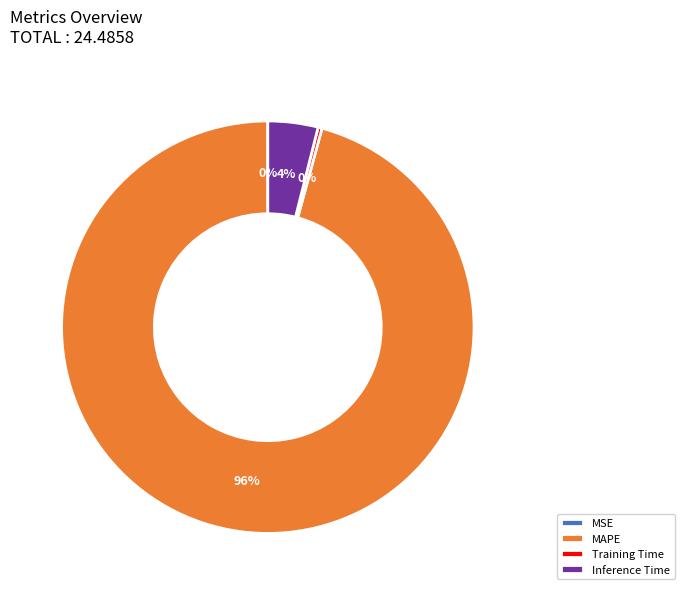

Is the sum of Training Time and MAPE greater than half?

Yes